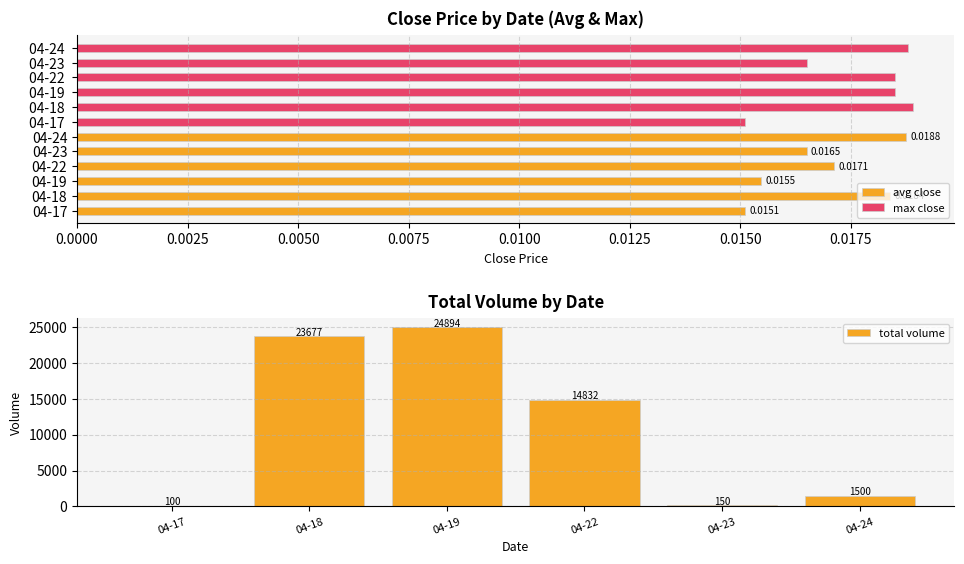

At how many categories does at least one series exceed 3808?

3